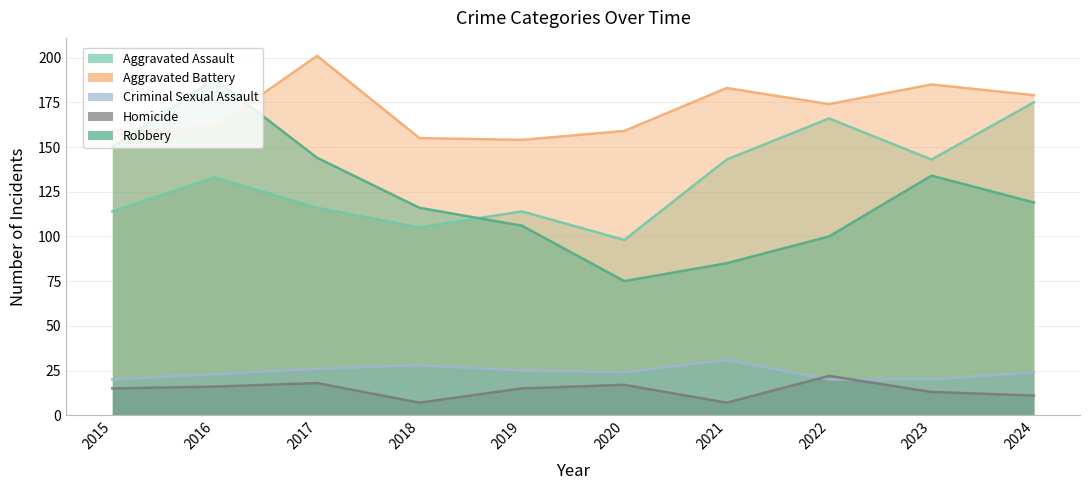

What is the total value across all series at 2016?

521